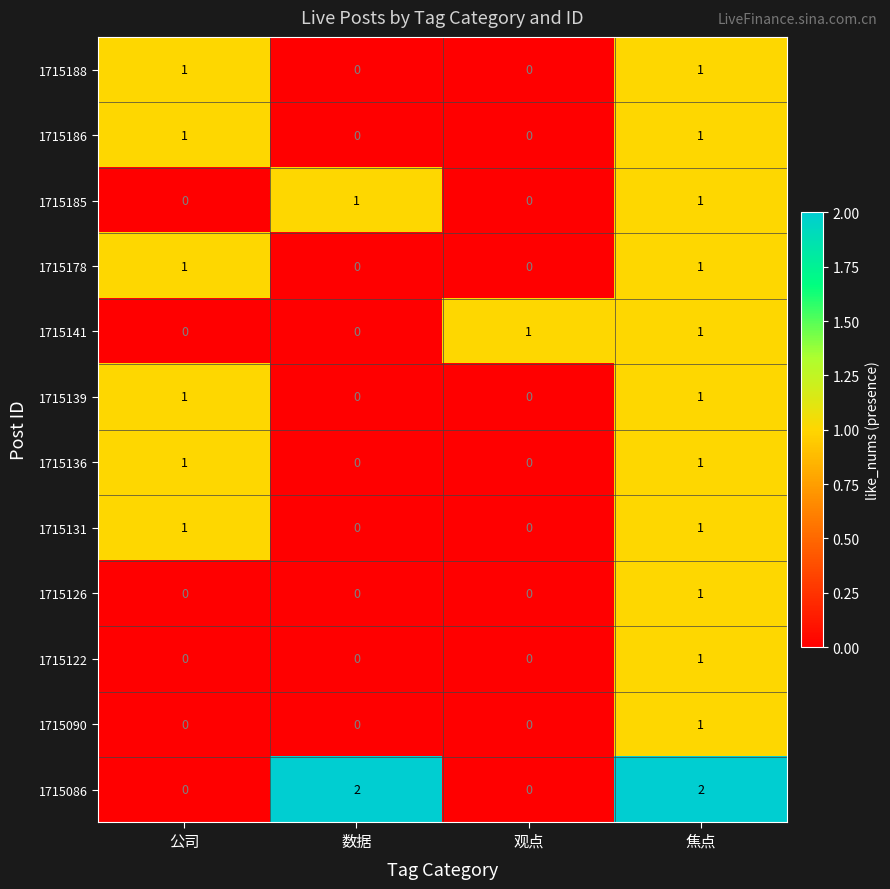

What is the total value across all series at 公司?

6